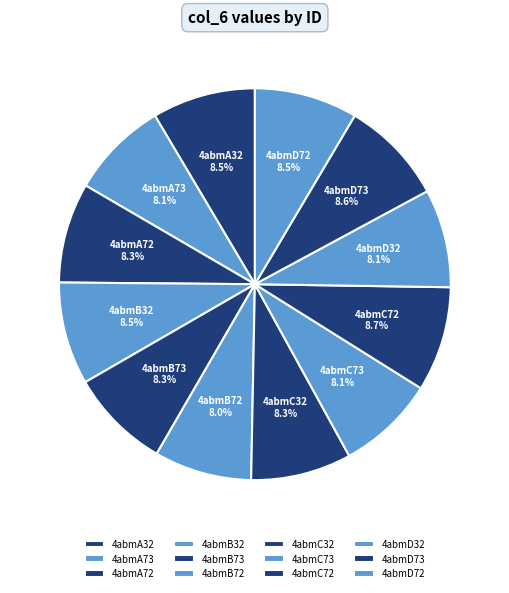

Is there any slice that represents more than half of the pie?

No